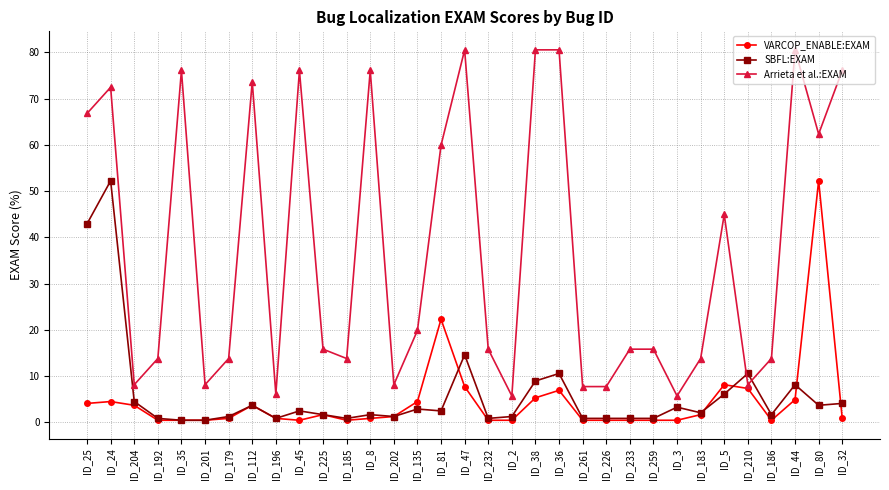

At which category does Arrieta et al.:EXAM reach its first local valley?

ID_204